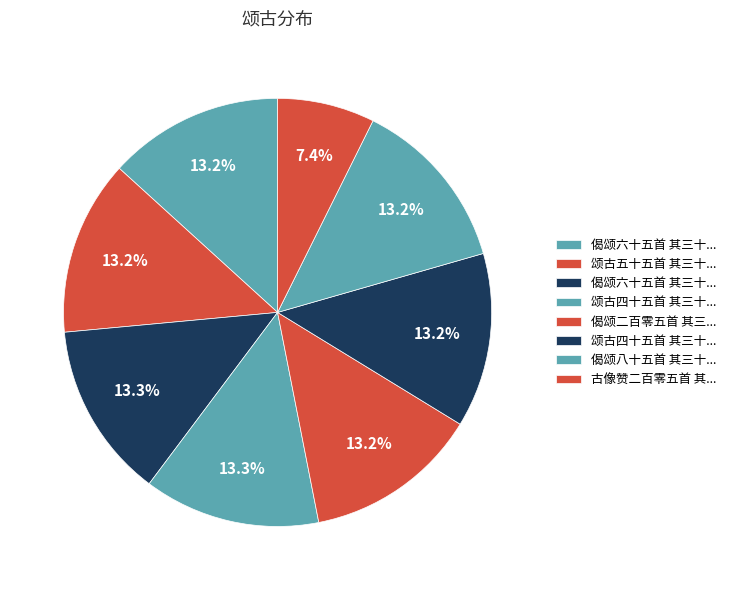

Which slice is the smallest?

古像赞二百零五首 其三十七 伍大夫